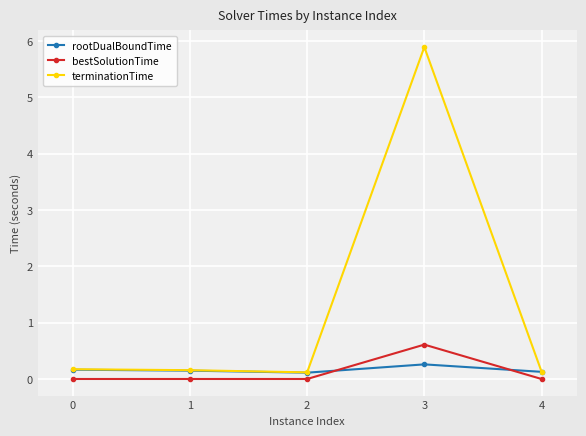

What is the average value of the rootDualBoundTime series?

0.2